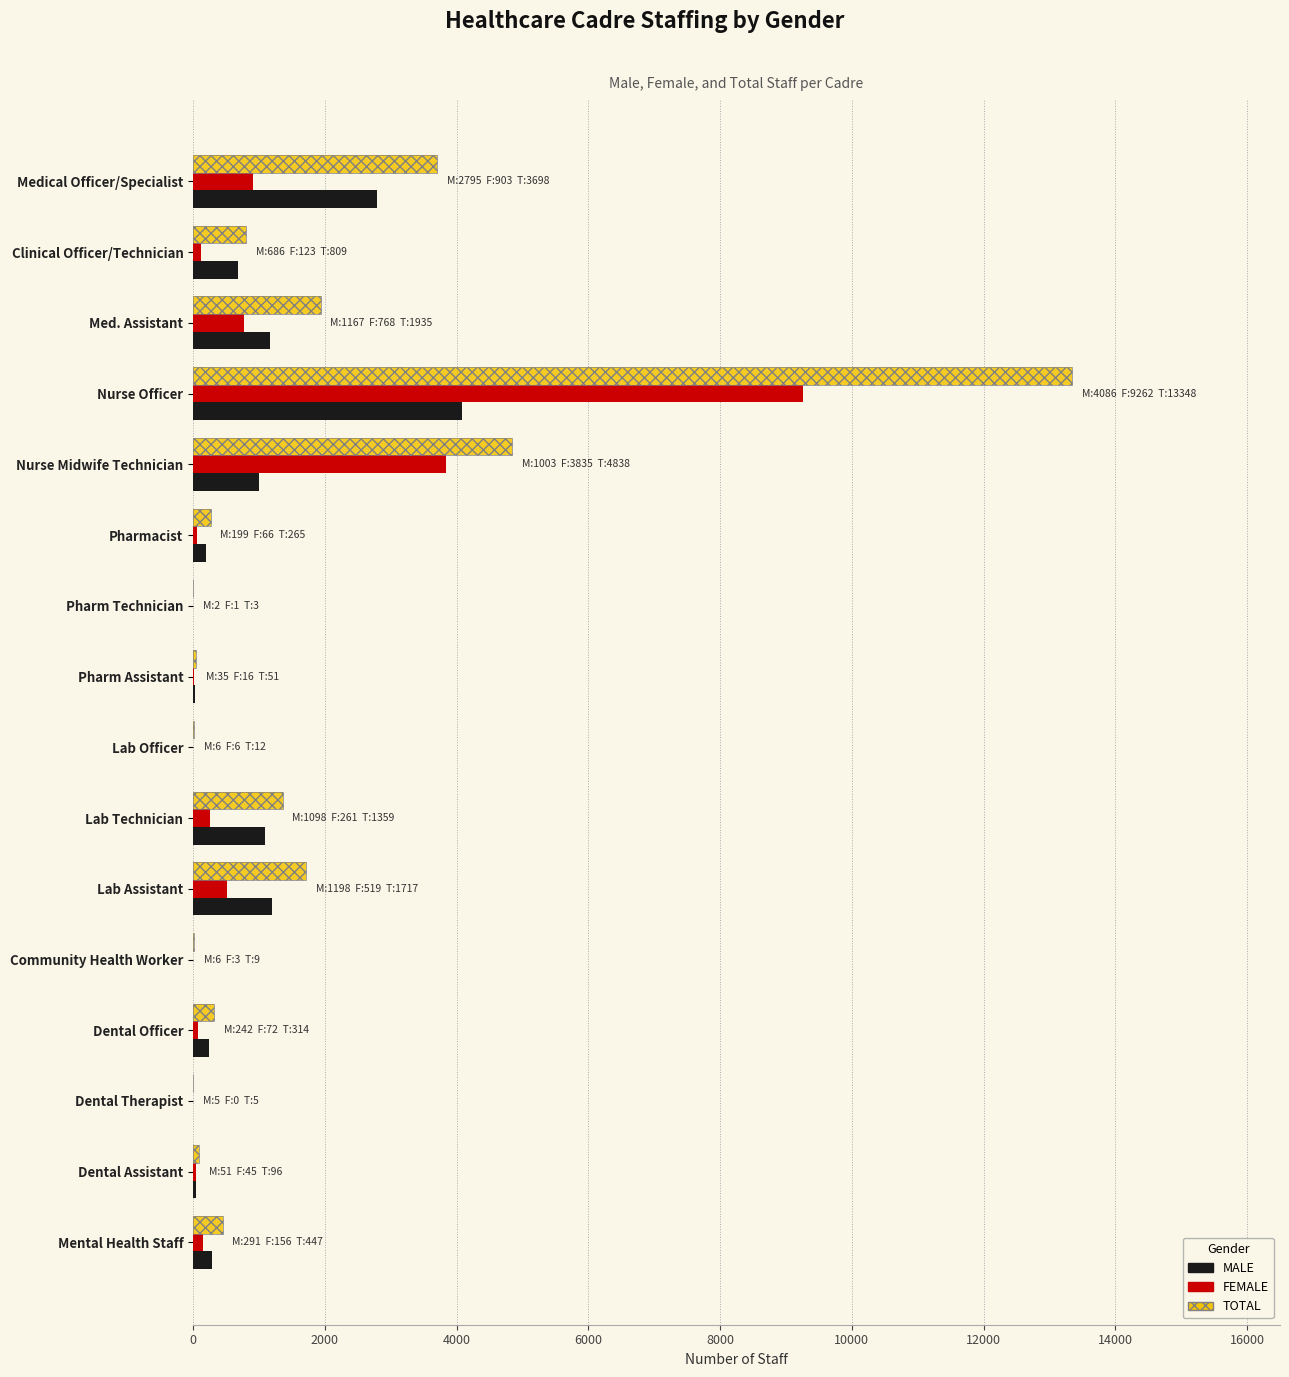

What are all the series names shown in the legend?

MALE, FEMALE, TOTAL